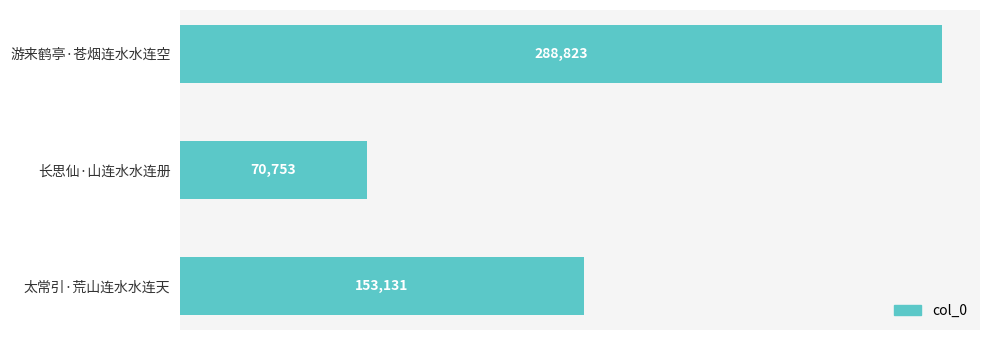

What is the maximum value shown in the chart?

288823